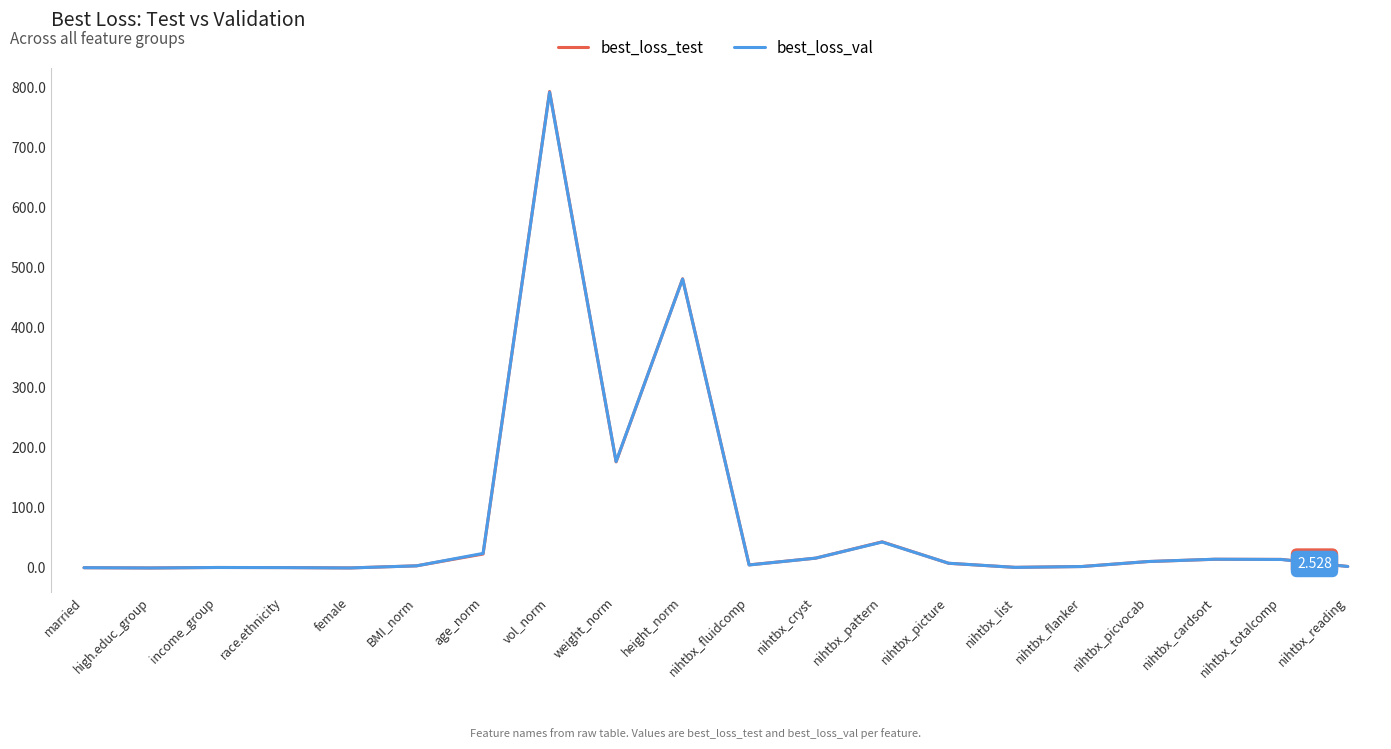

What is the difference between the second highest and minimum values in the best_loss_test series?

481.1